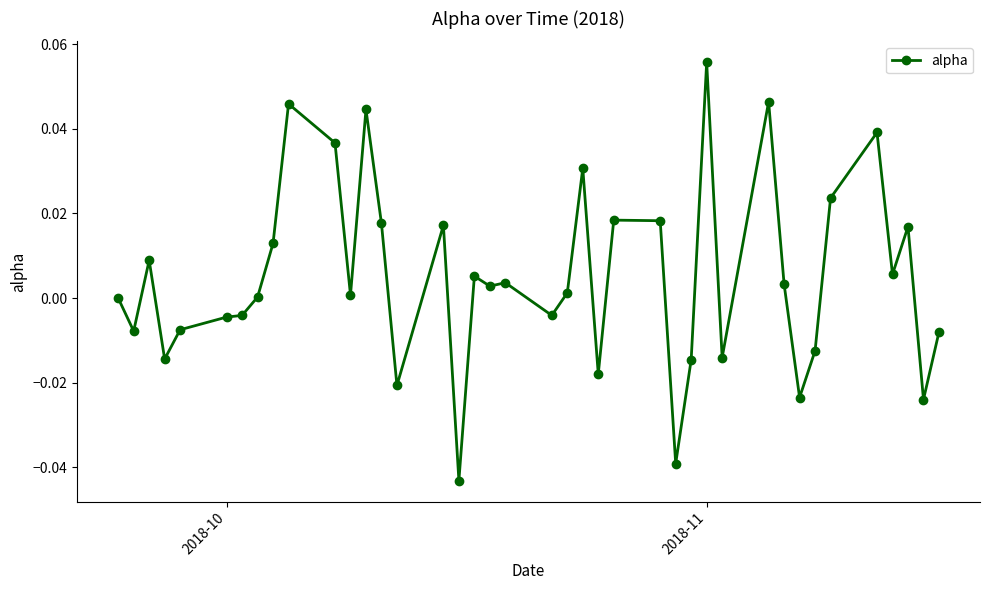

How many categories are shown in the chart?

40